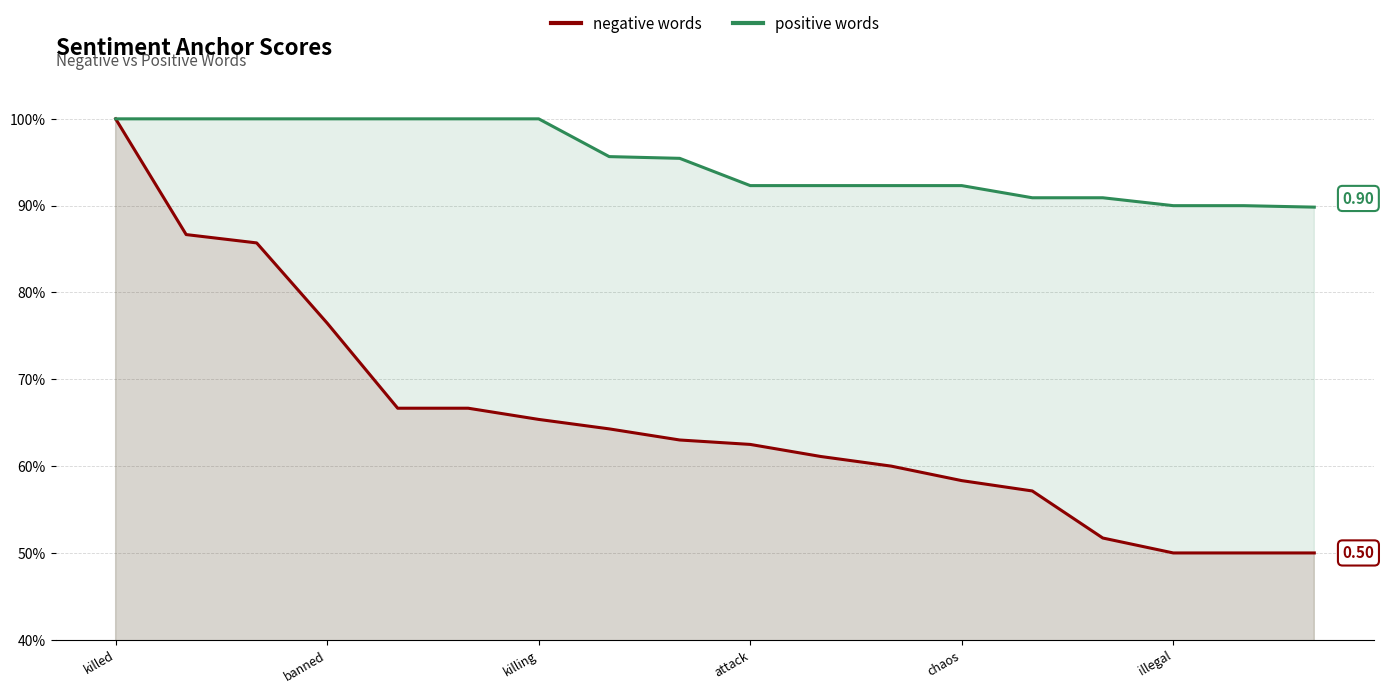

True or false: positive words and negative words cross at least once.

False